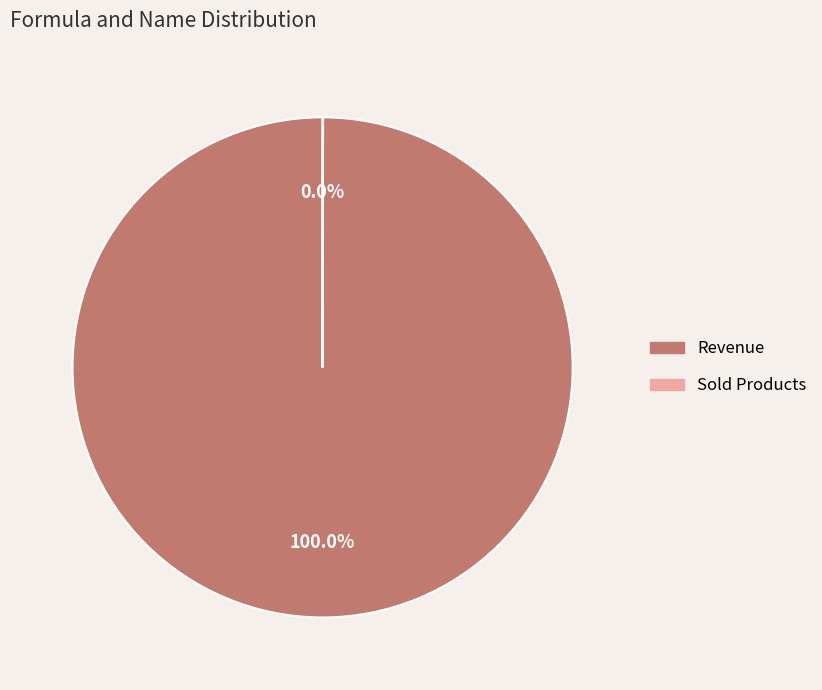

Which category has the biggest portion of the pie?

Revenue